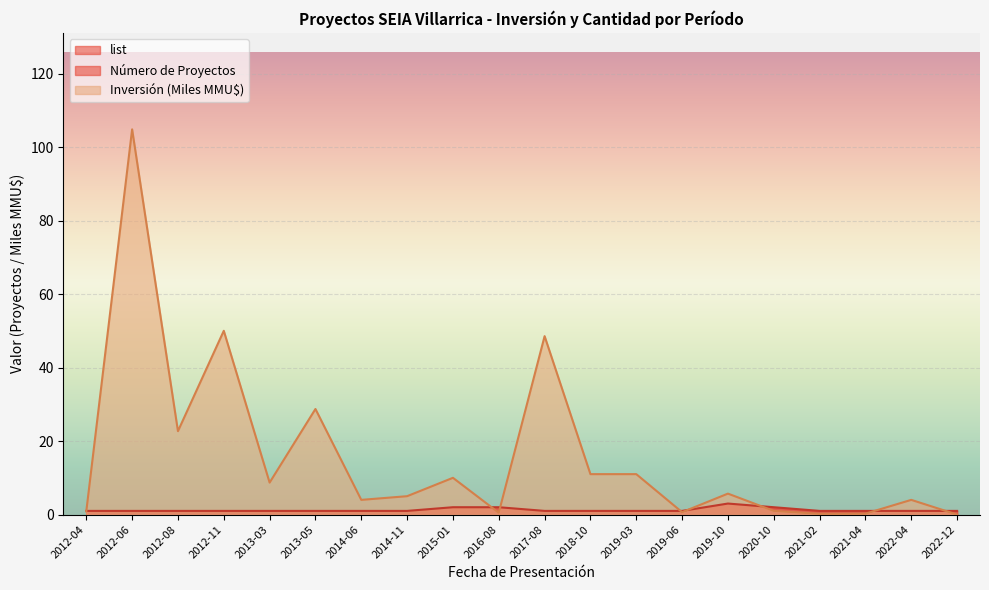

How many lines are shown in the chart?

2